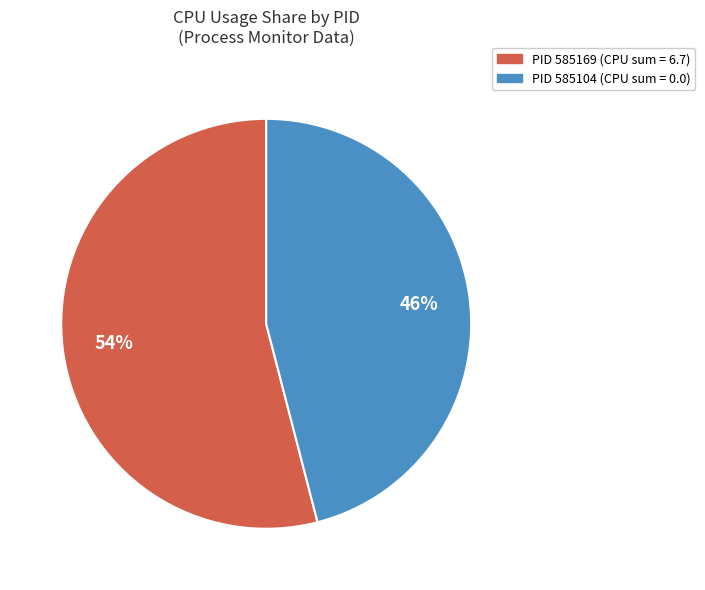

Is there any slice that represents more than half of the pie?

Yes